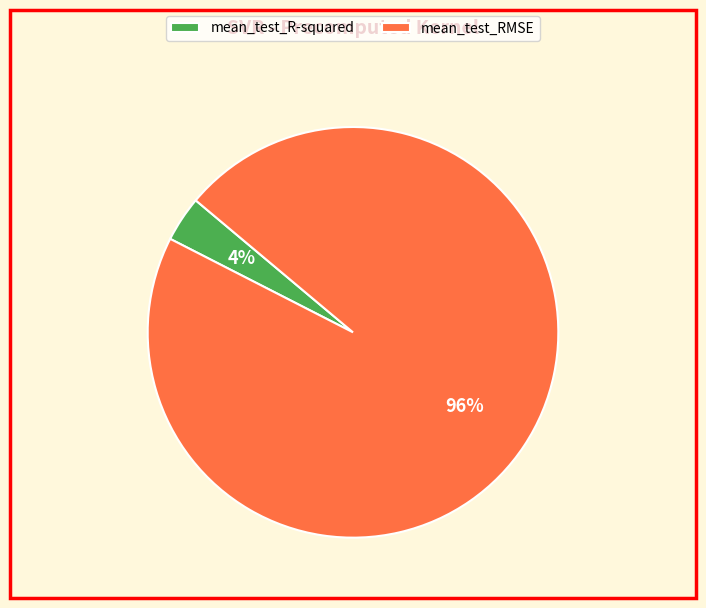

How many segments does this pie chart have?

2